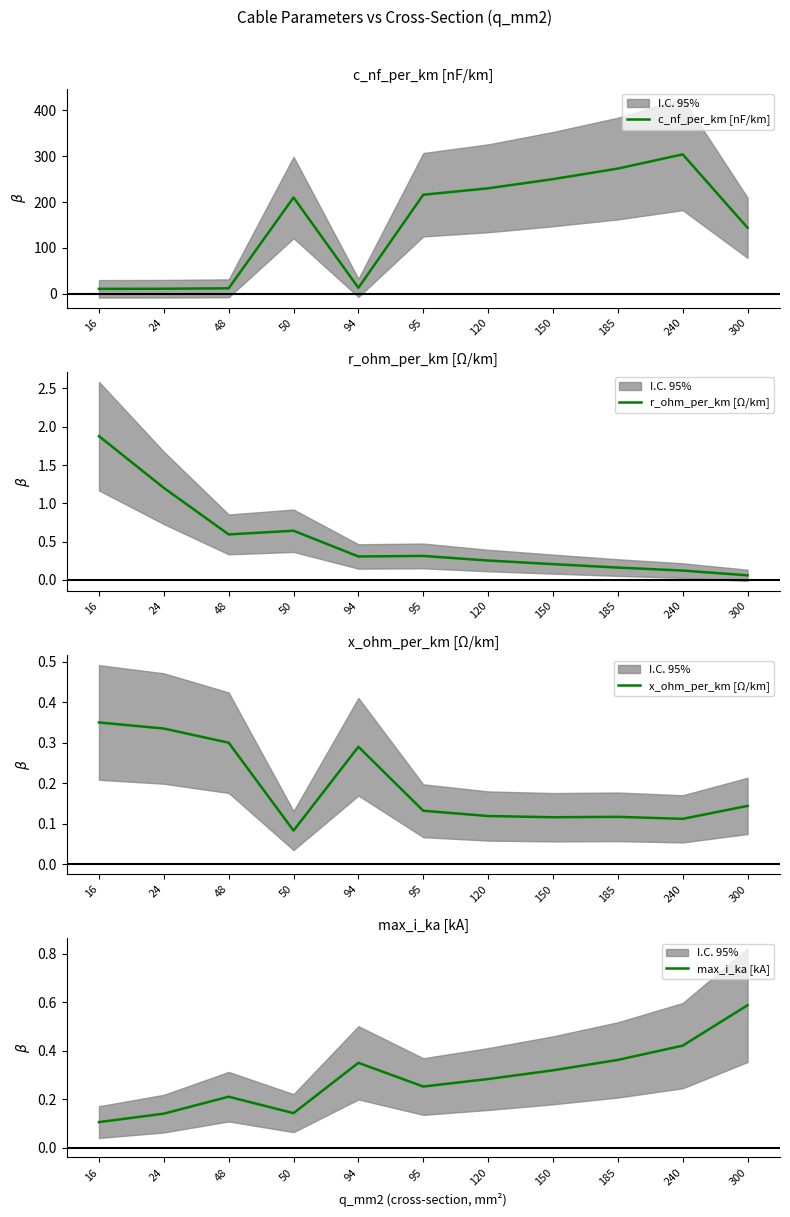

Is it true that max_i_ka [kA] equals 0.5 at 150?

False